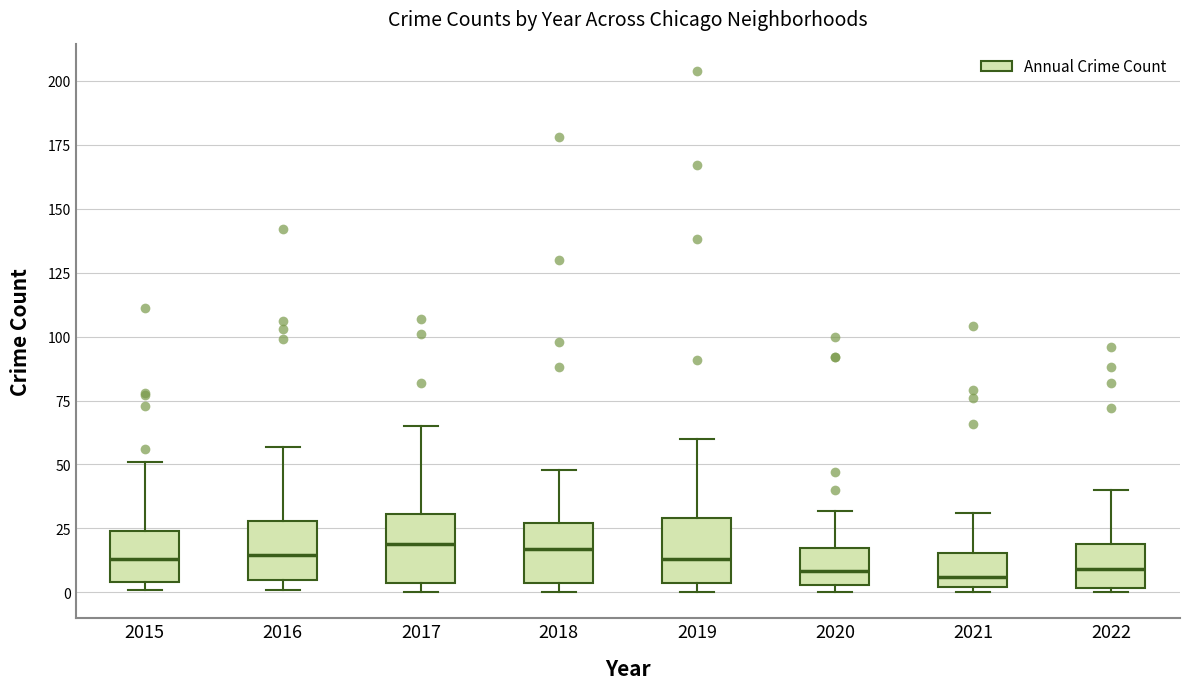

Where is the lower edge of the box at x = 2020 on the y-axis? The values are not printed on the chart, so give them approximately, as read against the axis.

5